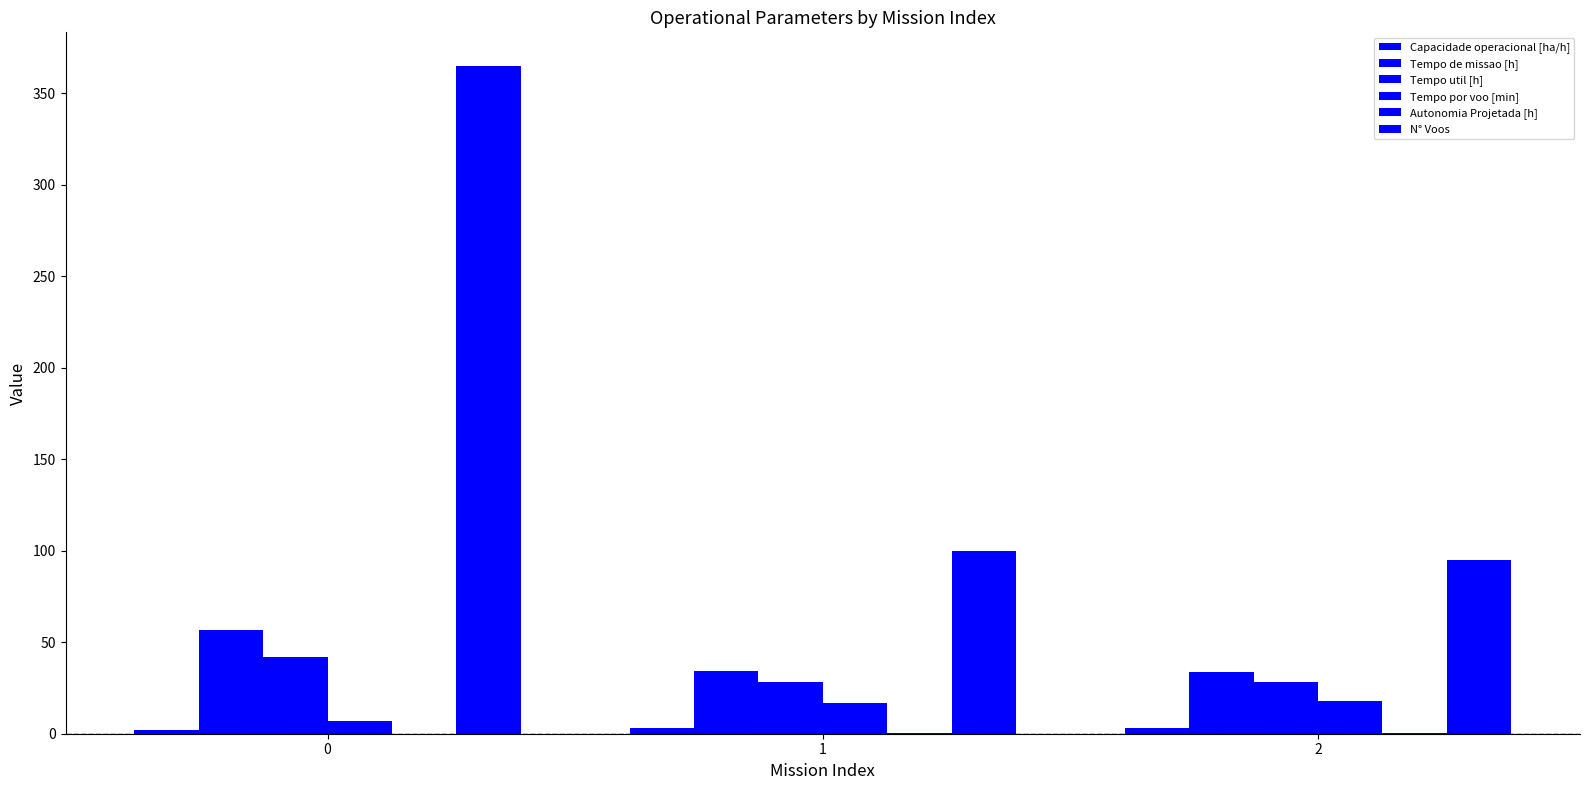

What is the sum of the N° Voos values at 1 and 0?

465.0